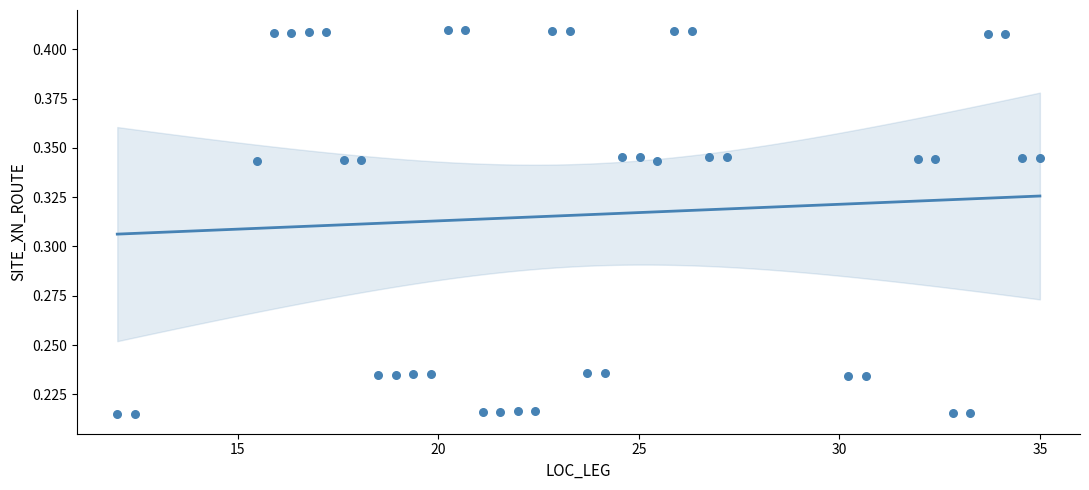

What is the range of X values (max minus min)?

23.0